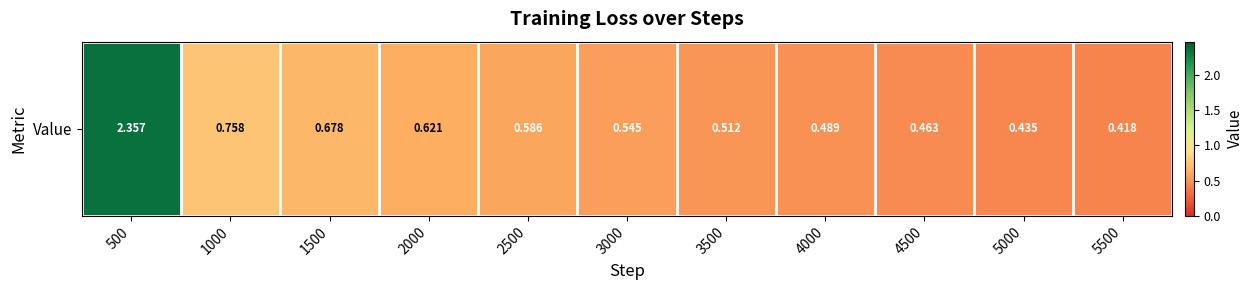

Reading left to right, transcribe all the data shown in this chart.

500=2.4	1000=0.8	1500=0.7	2000=0.6	2500=0.6	3000=0.5	3500=0.5	4000=0.5	4500=0.5	5000=0.4	5500=0.4